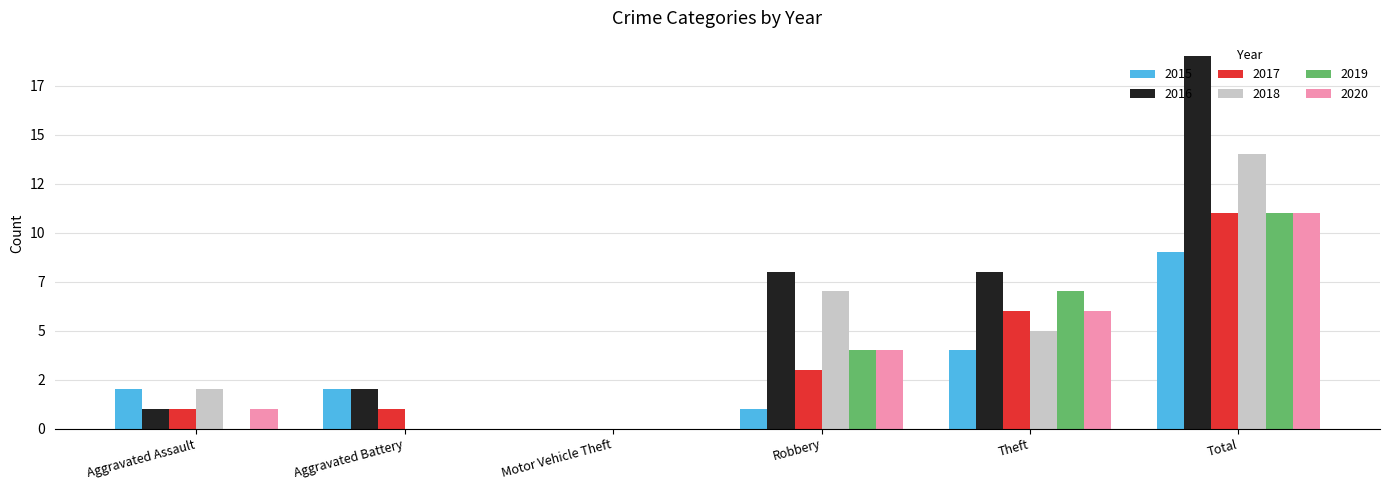

At how many categories does at least one series exceed 6?

3